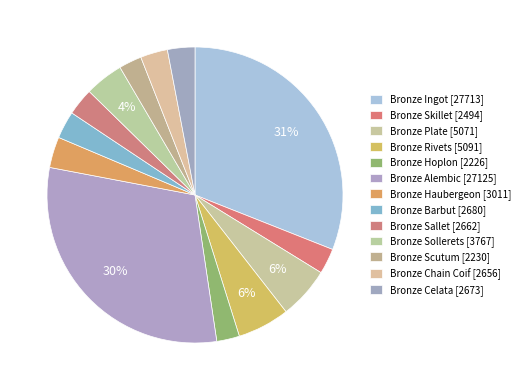

To the nearest percent, what percentage of the pie is Bronze Sallet?

3%